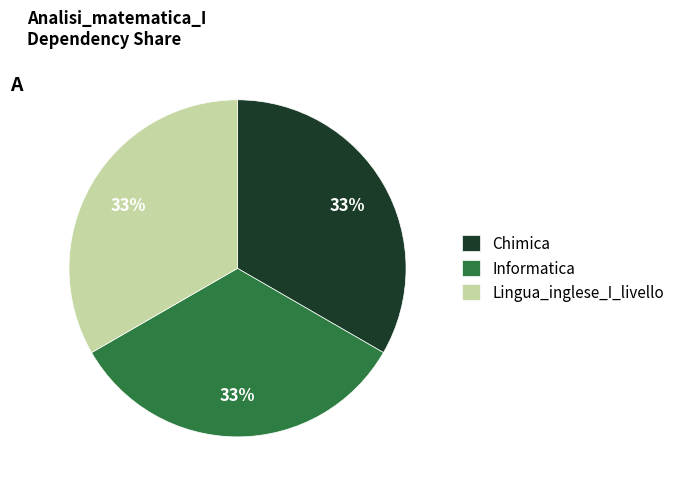

Is there a majority slice in this chart?

No